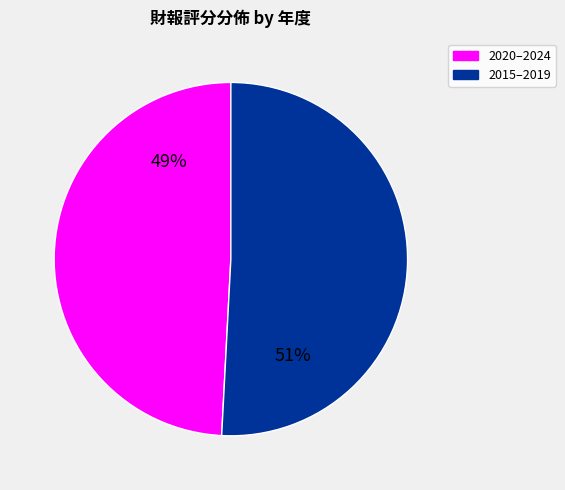

Does any single category account for the majority?

Yes